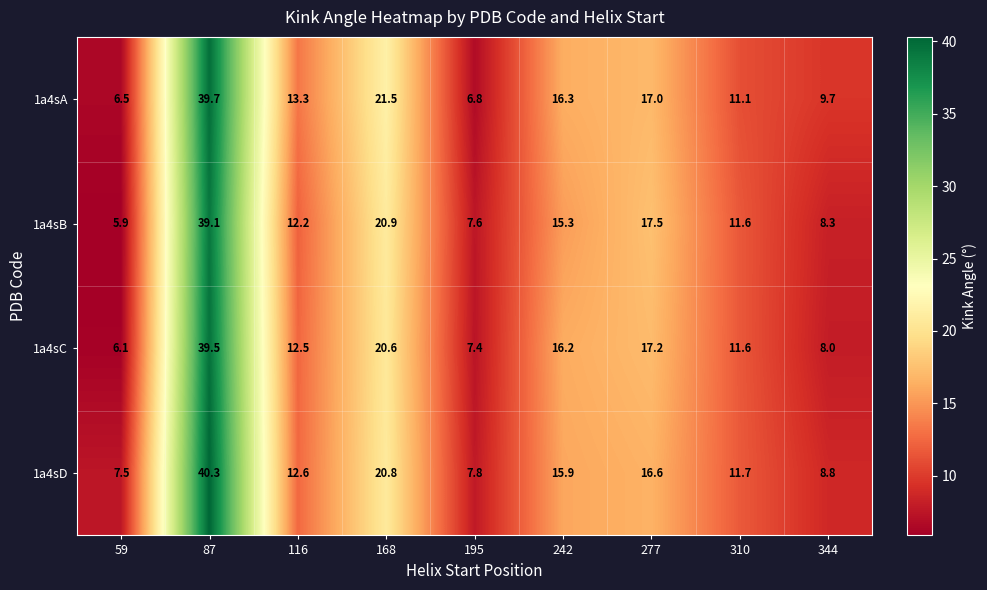

Count the number of data series in this chart.

4